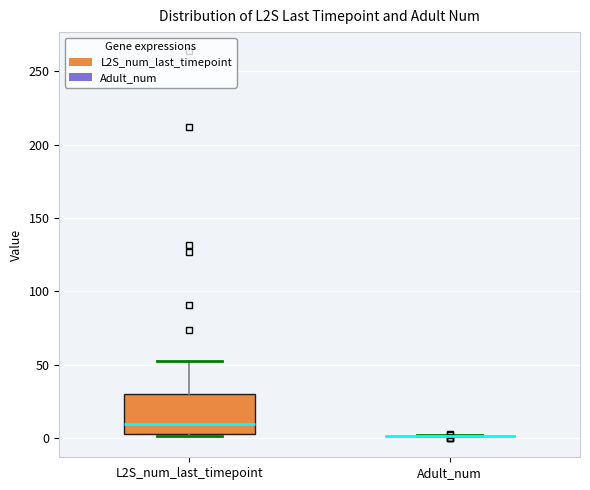

Reading left to right, transcribe this box plot: for each box, give where its median line is, the range the box spans, and where its two whiskers end, as read against the y-axis. The values are not printed on the chart, so give them approximately, as read against the axis.

L2S_num_last_timepoint: median 10, box 0 to 30, whiskers 0 to 55
Adult_num: box collapsed to a line at 0, whiskers 0 to 0